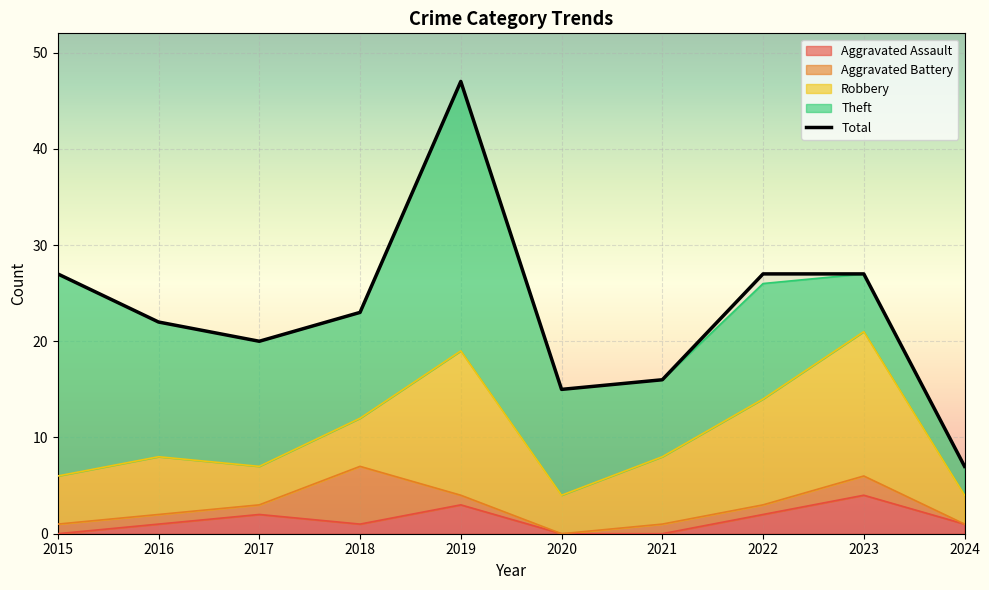

Which label corresponds to the smallest value in the chart?

2024